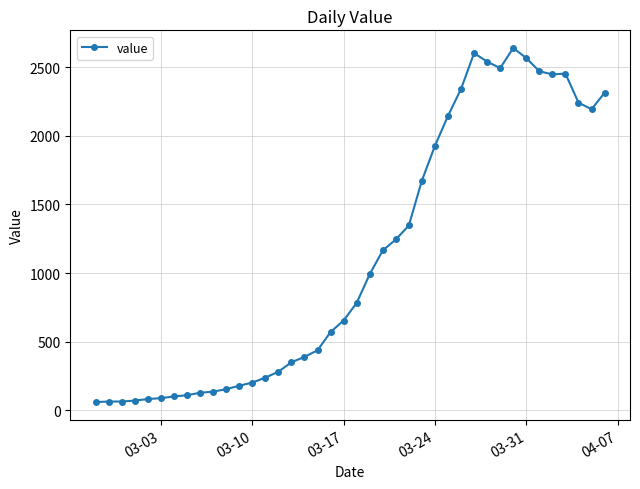

How many data points are less than 783?

20